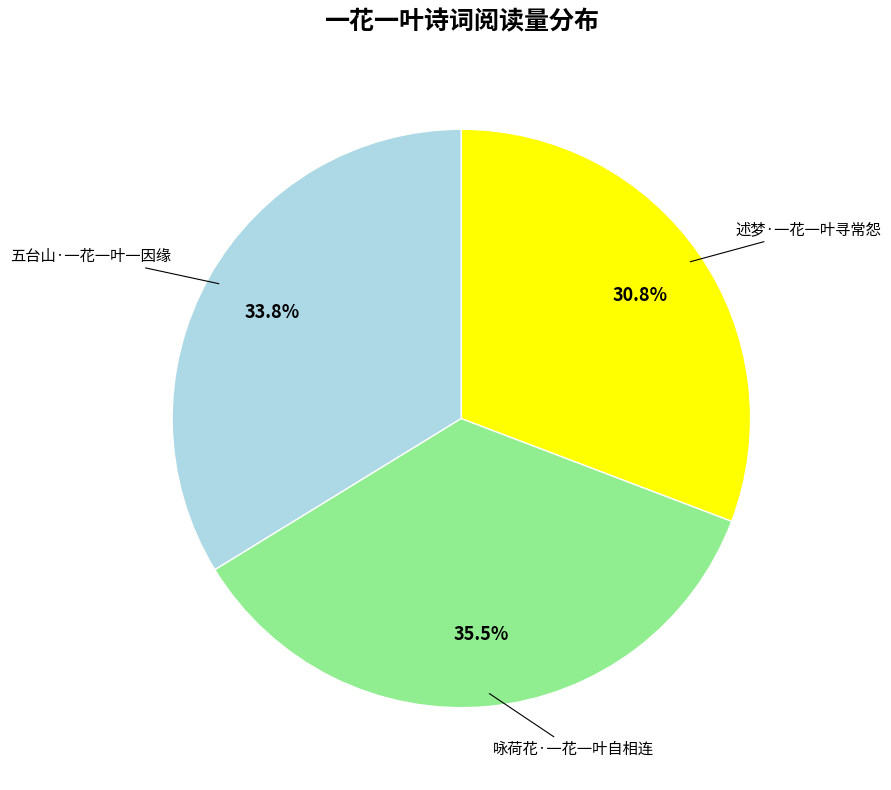

Does 五台山·一花一叶一因缘 account for over 50% of the chart?

No